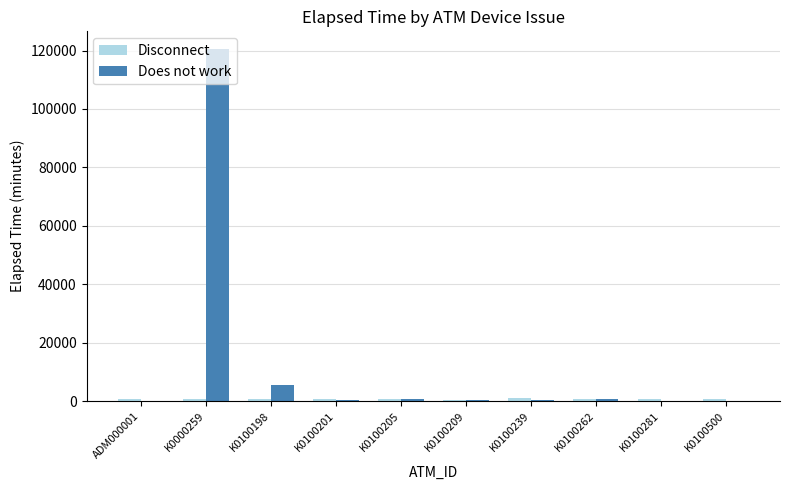

What is the sum of all Does not work values?

128504